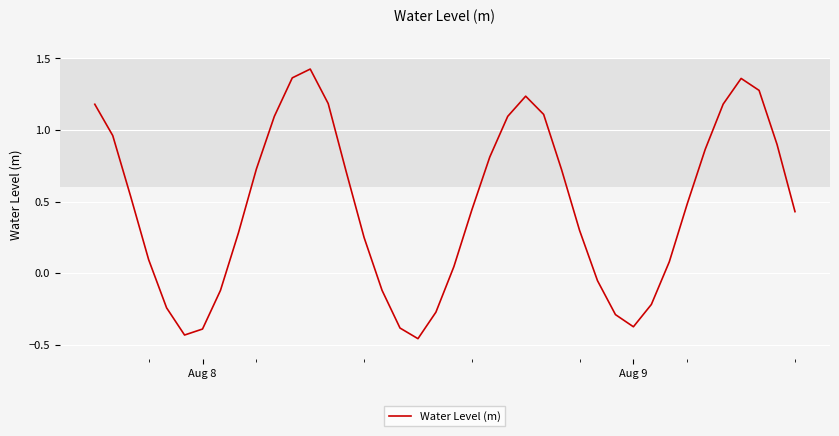

What is the difference between the maximum and minimum values?

1.9